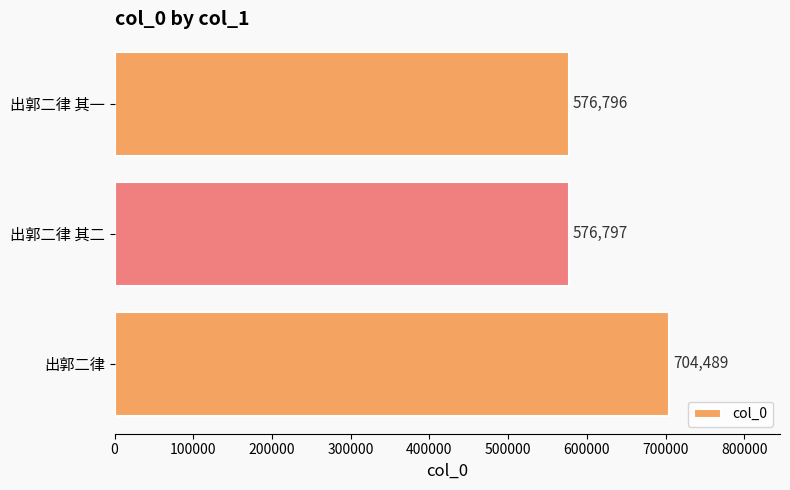

Is it true that the value at 出郭二律 其二 is 576797?

True